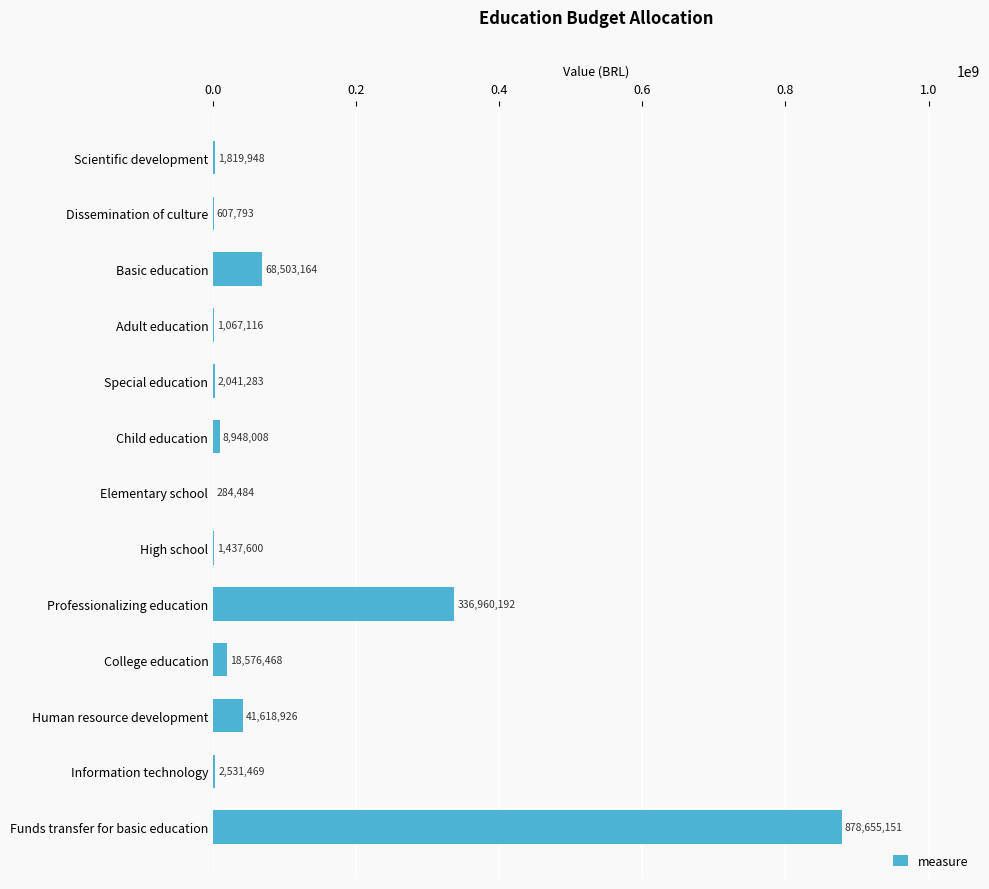

What is the greatest value displayed?

878655150.9